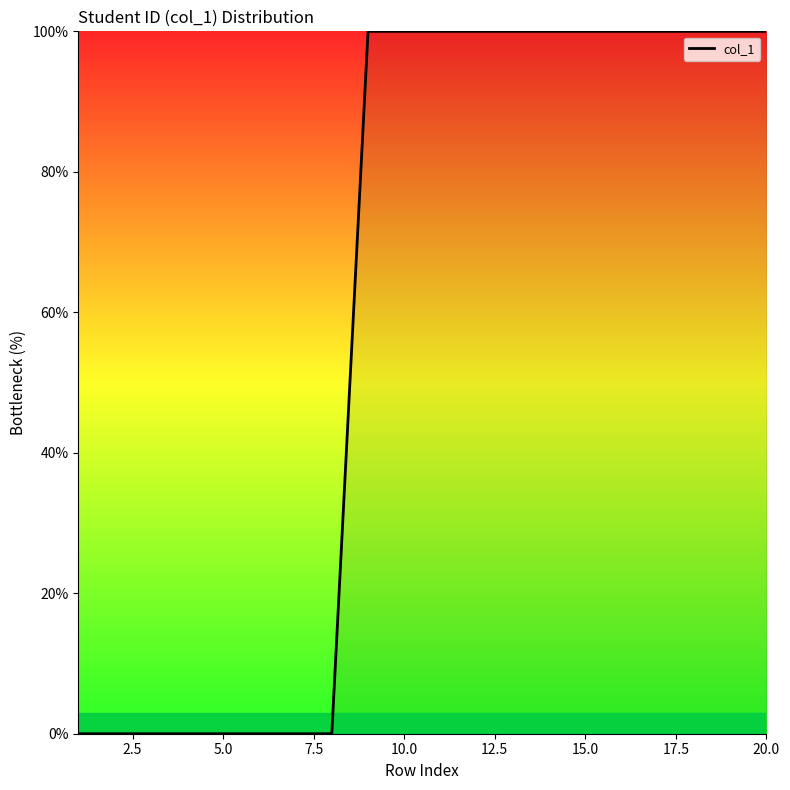

What is the greatest value displayed?

100.0